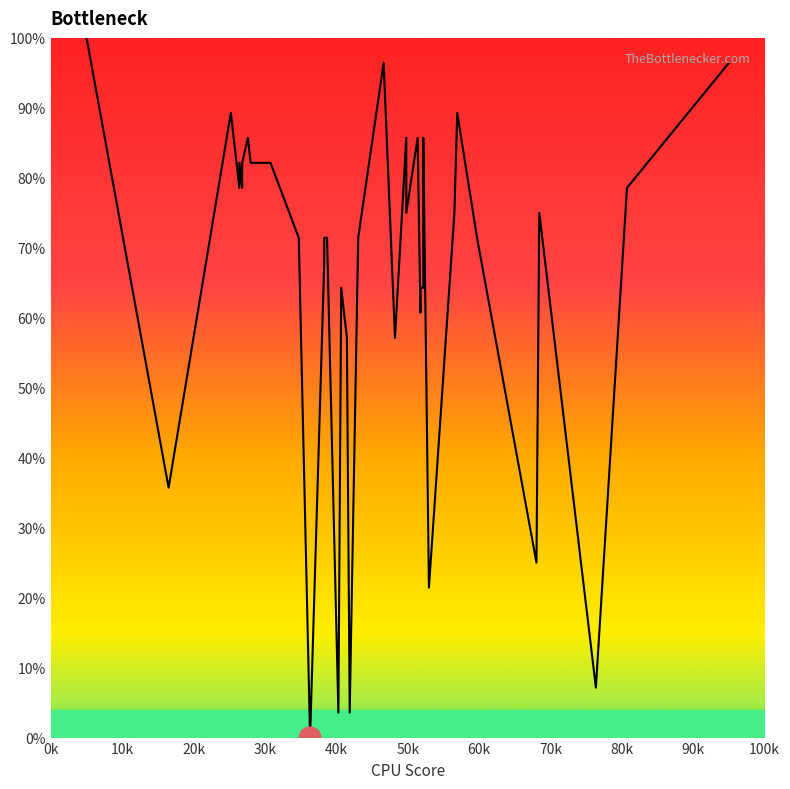

What is the maximum value shown in the chart?

100.0